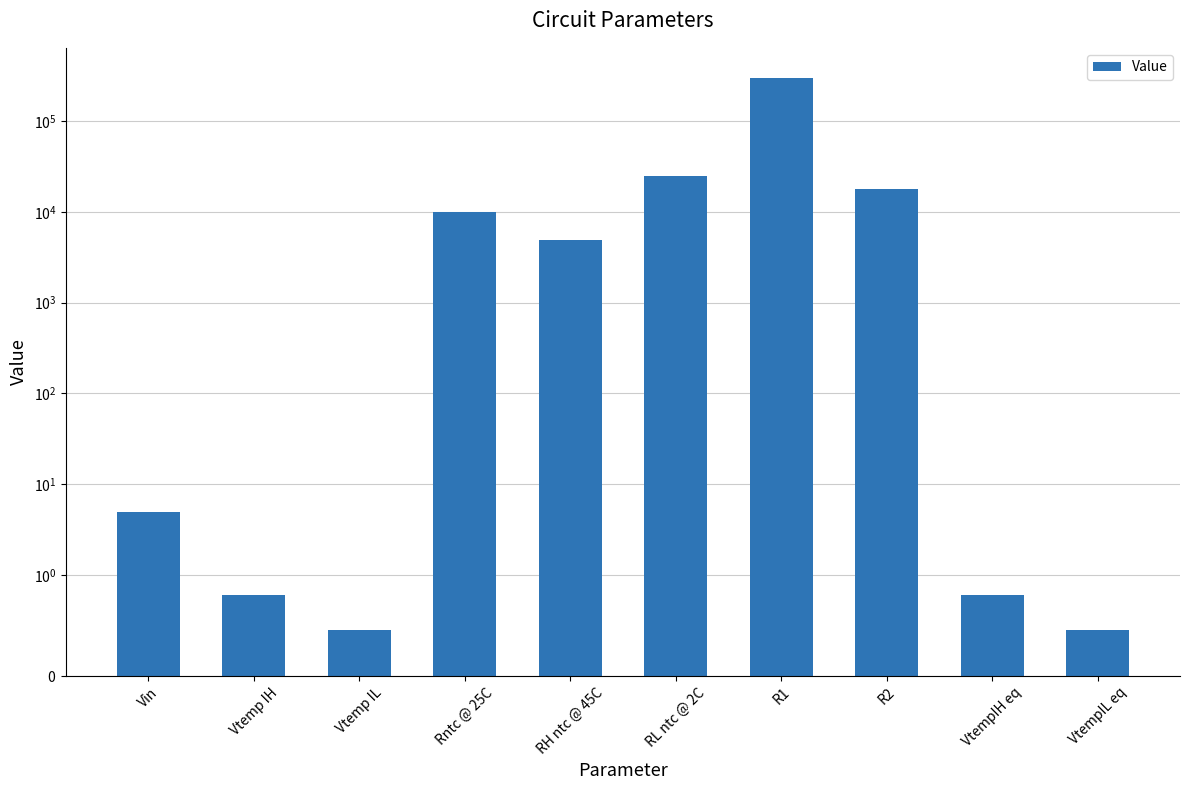

Rank the categories by value from highest to lowest.

R1, RL ntc @ 2C, R2, Rntc @ 25C, RH ntc @ 45C, Vin, Vtemp IH, VtempIH eq, VtempIL eq, Vtemp IL